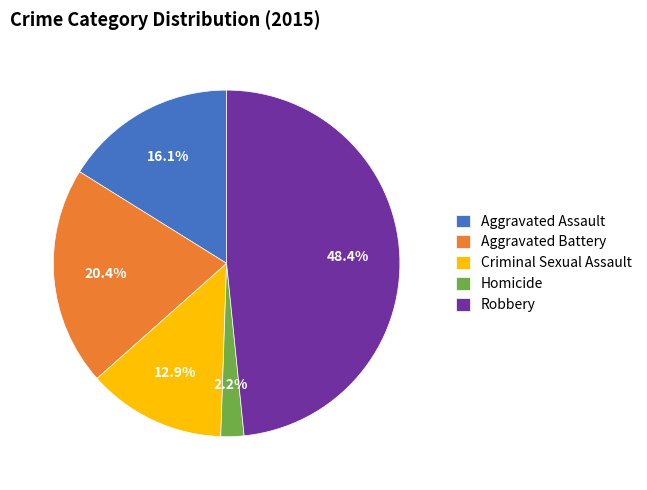

Approximately how many times larger is the value at Robbery compared to Aggravated Battery?

2.4